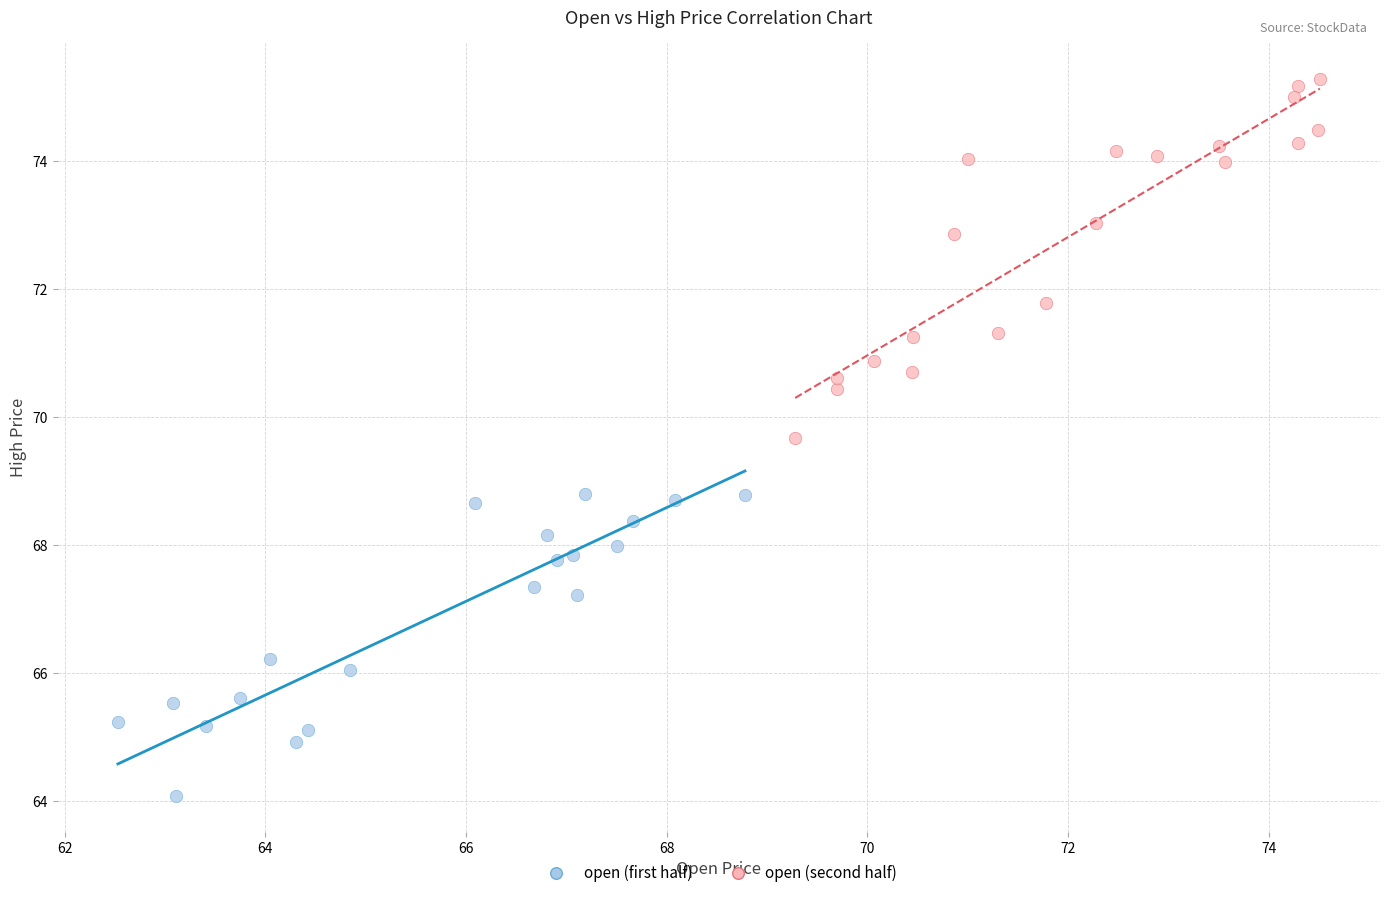

Which series has the widest spread of Y values?

open (second half)